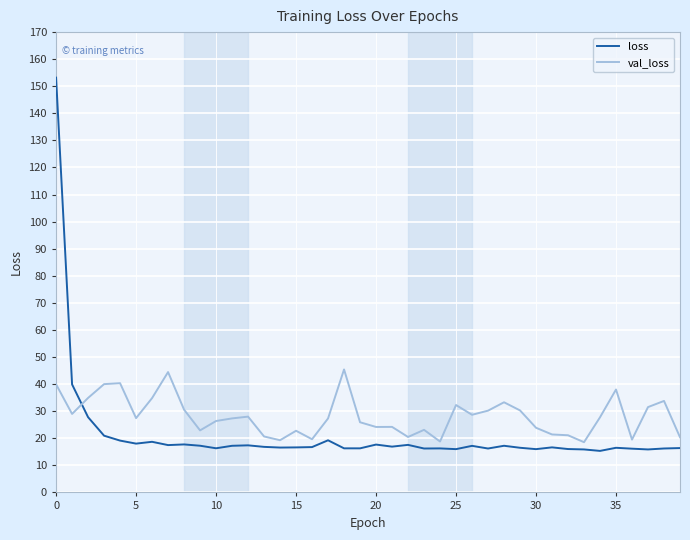

After their last crossing, which series has the higher values: val_loss or loss?

val_loss